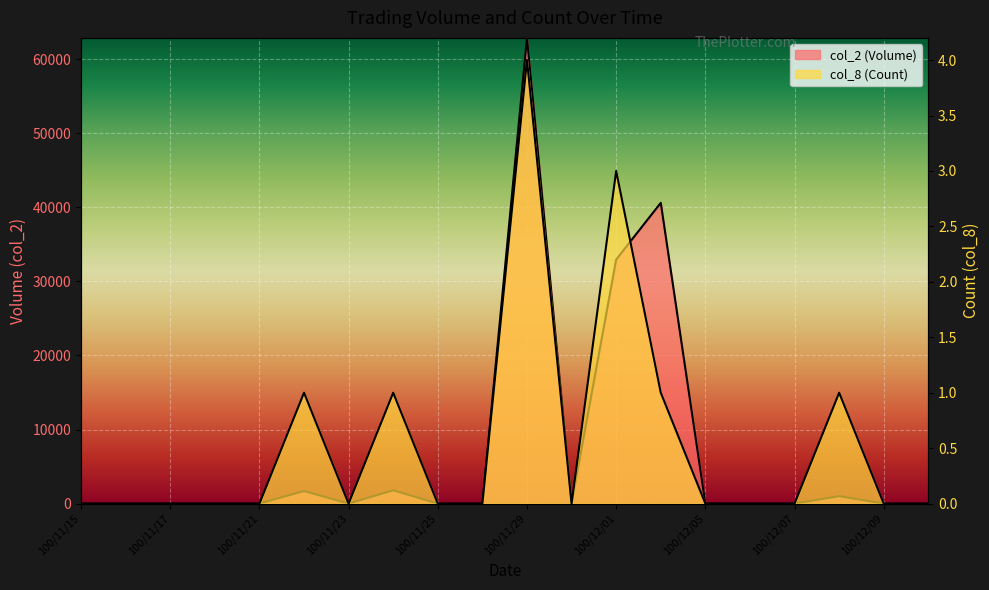

Rank the series at 100/11/29 from lowest to highest value.

col_8 (Count), col_2 (Volume)